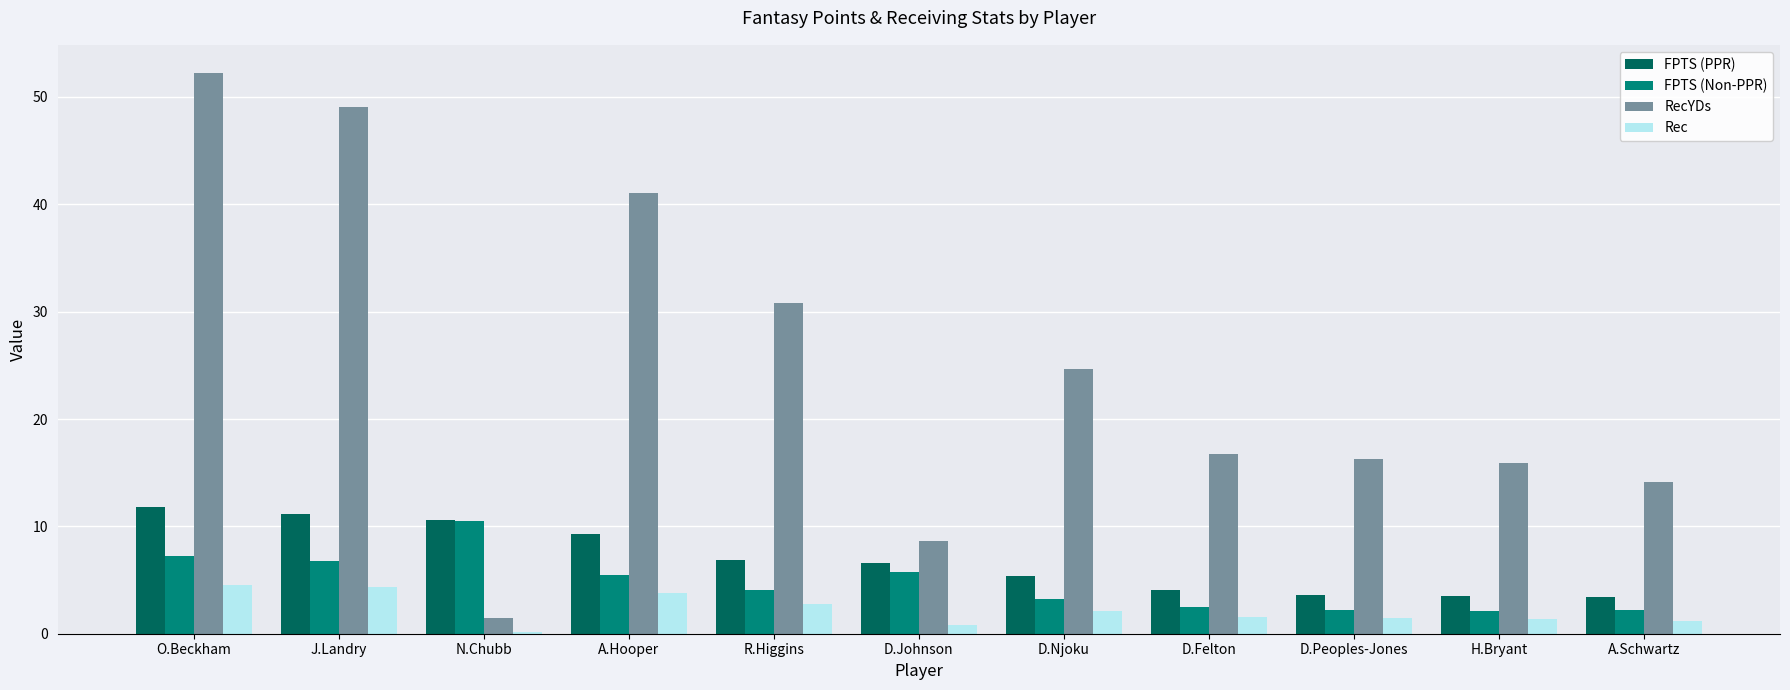

At which category is the sum across all series the highest?

O.Beckham